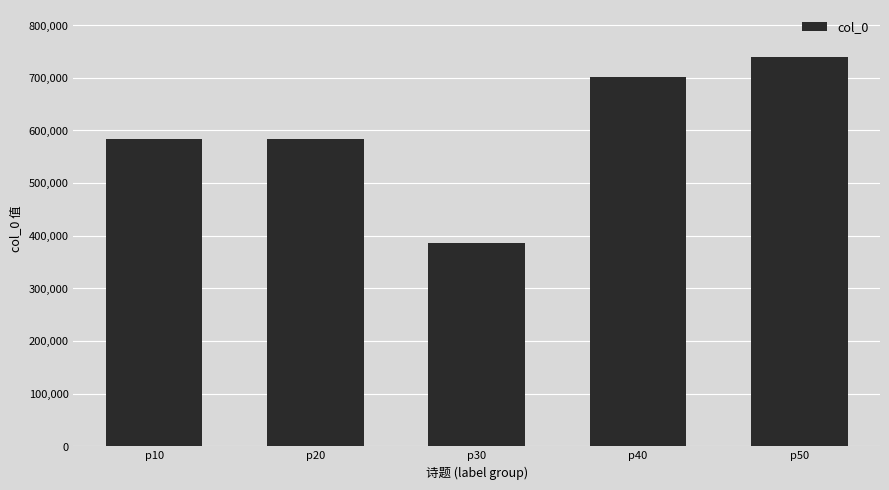

What is the change in value from p30 to p40?

+315828